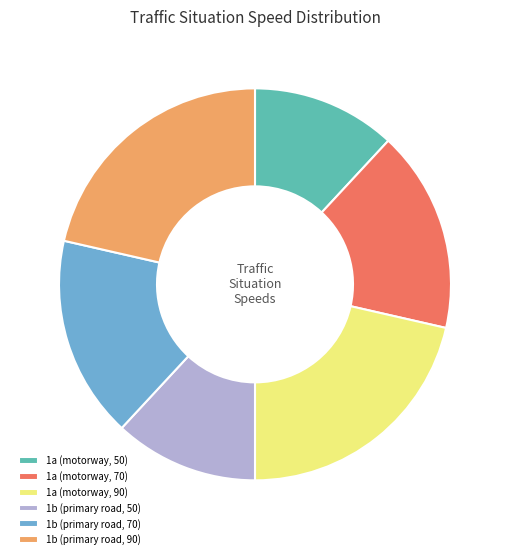

How many segments does this pie chart have?

6